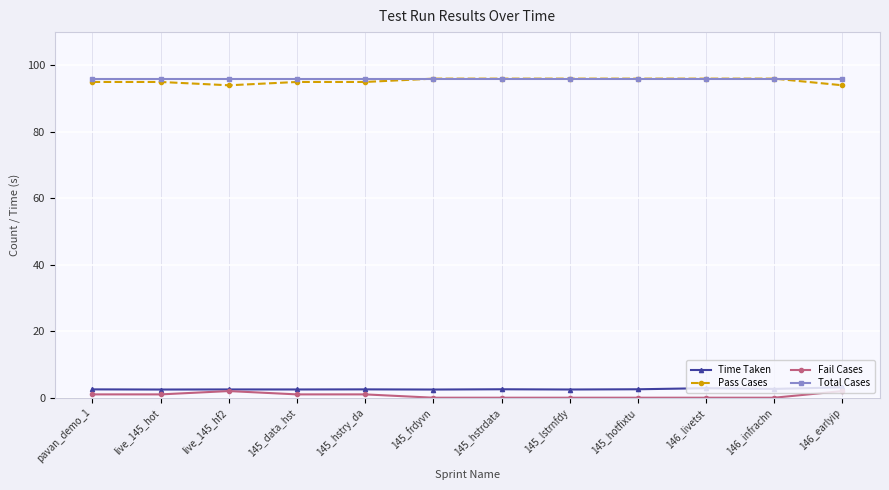

What are all the series names shown in the legend?

Time Taken, Pass Cases, Fail Cases, Total Cases